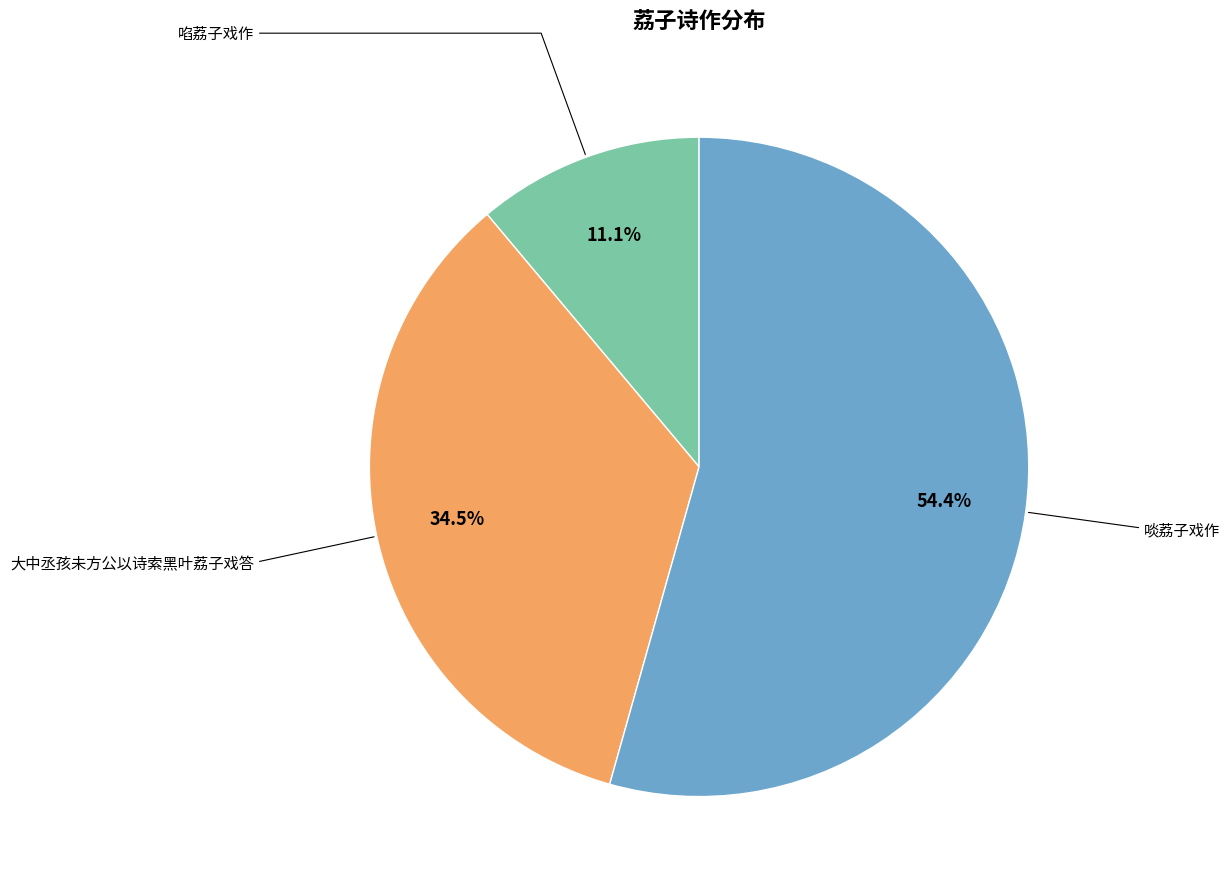

Is there any slice that represents more than half of the pie?

Yes